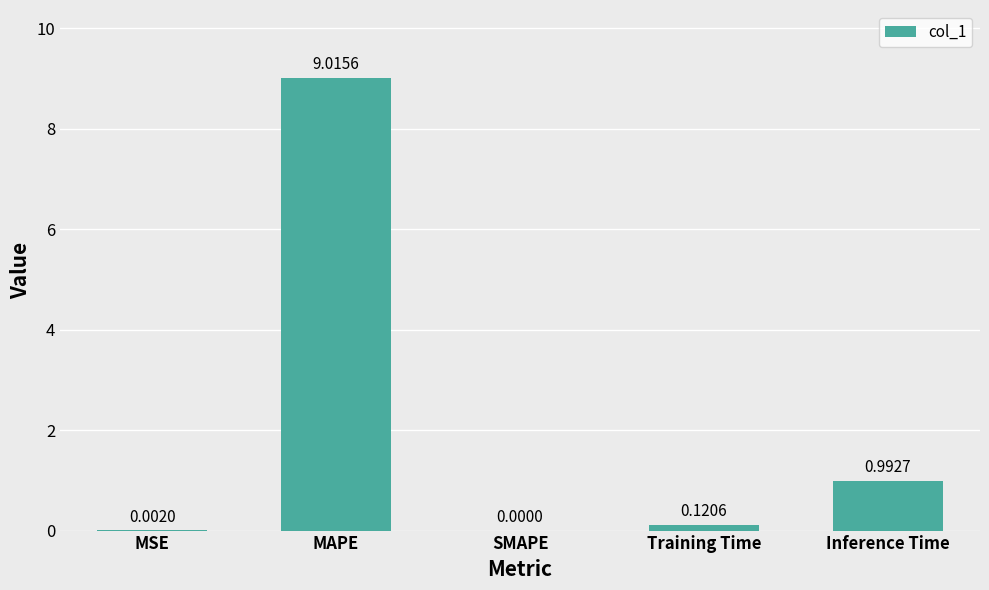

Which has a higher value, Training Time or SMAPE?

Training Time